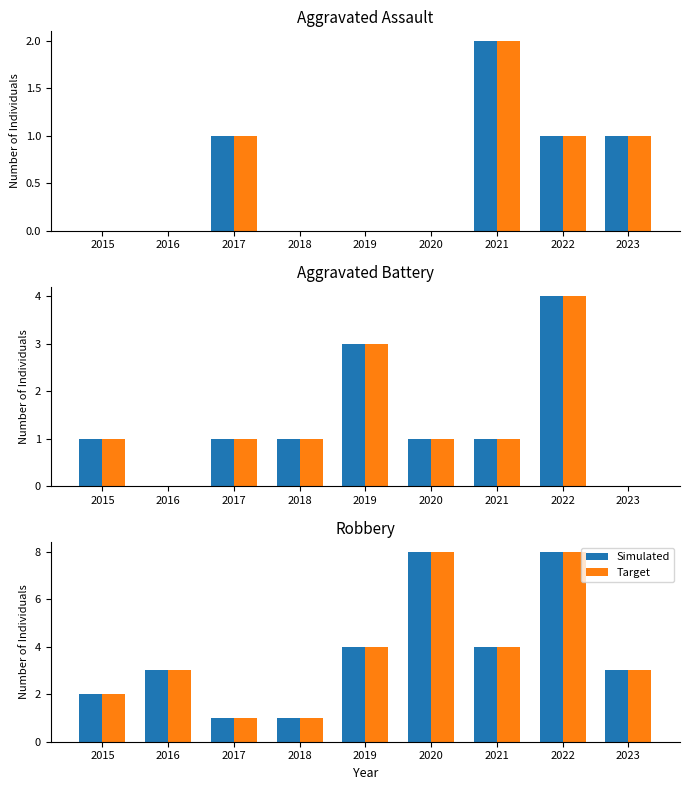

What is the maximum value for Simulated?

8